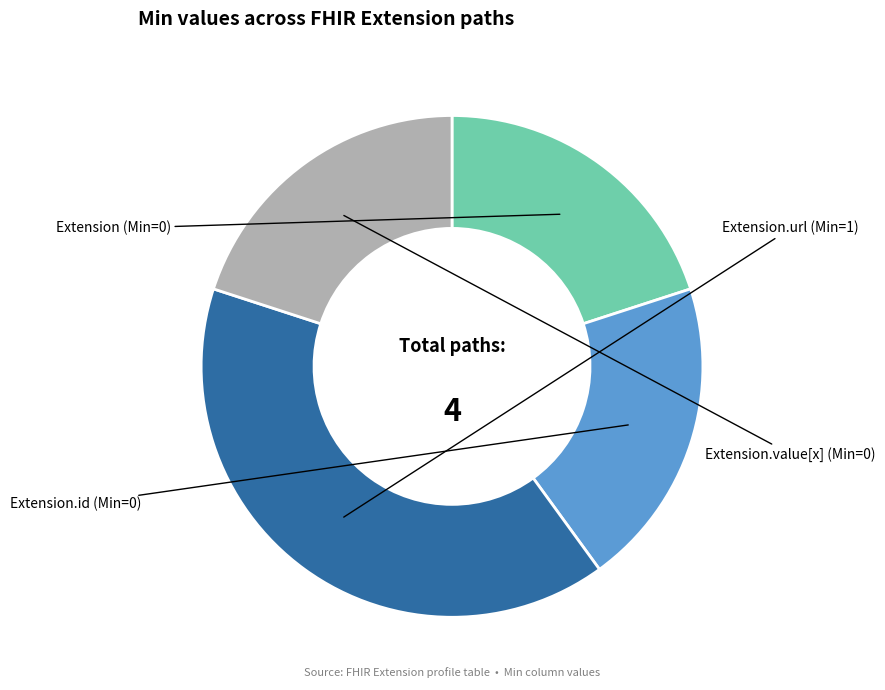

Which slice is the largest?

Extension.url